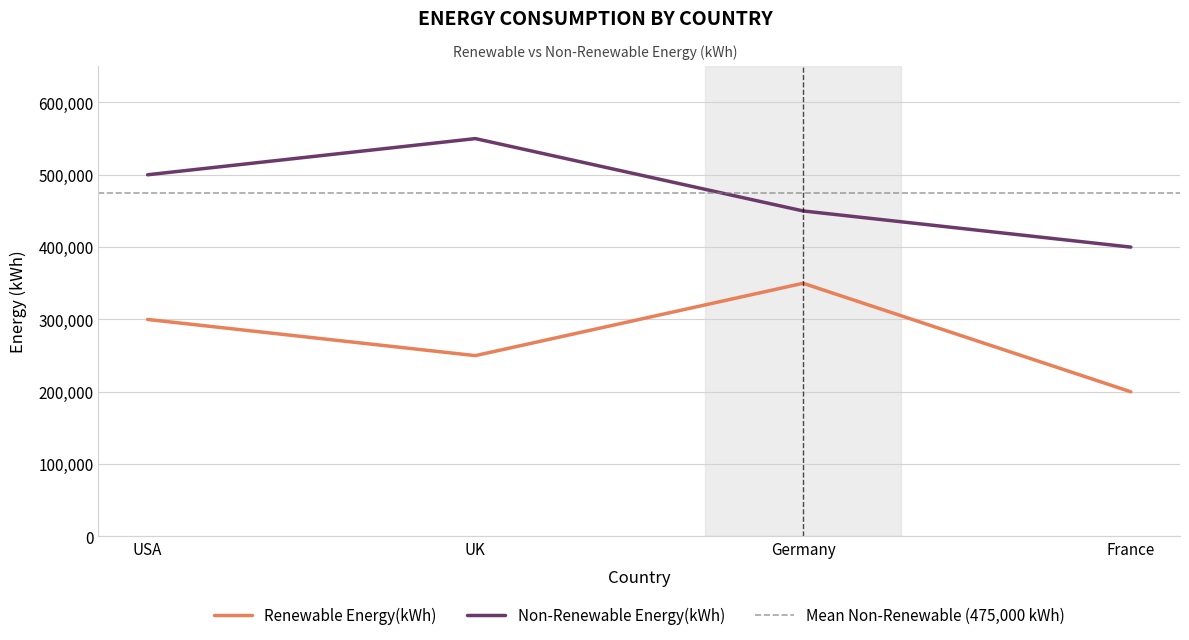

Reading left to right, what are all the values shown in this chart?

Renewable Energy(kWh): 300000	250000	350000	200000
Non-Renewable Energy(kWh): 500000	550000	450000	400000